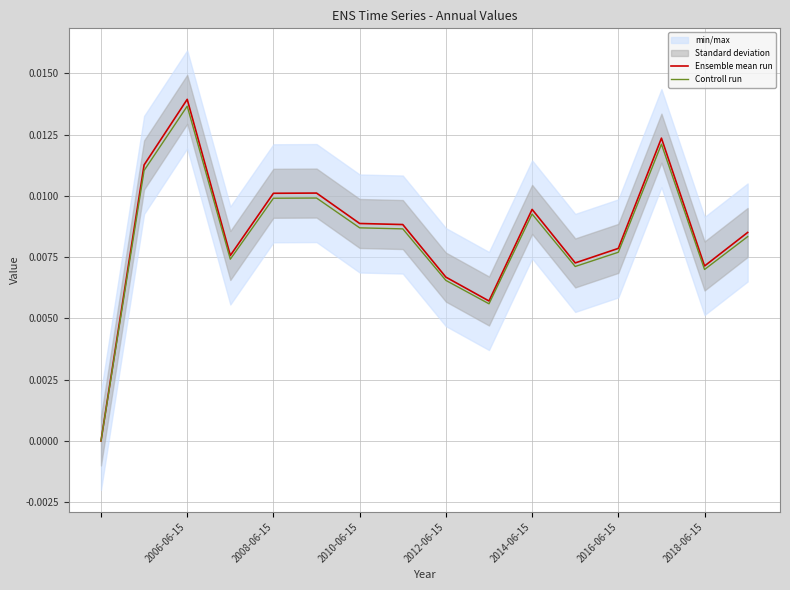

At which label does Controll run reach its peak?

2006-06-15